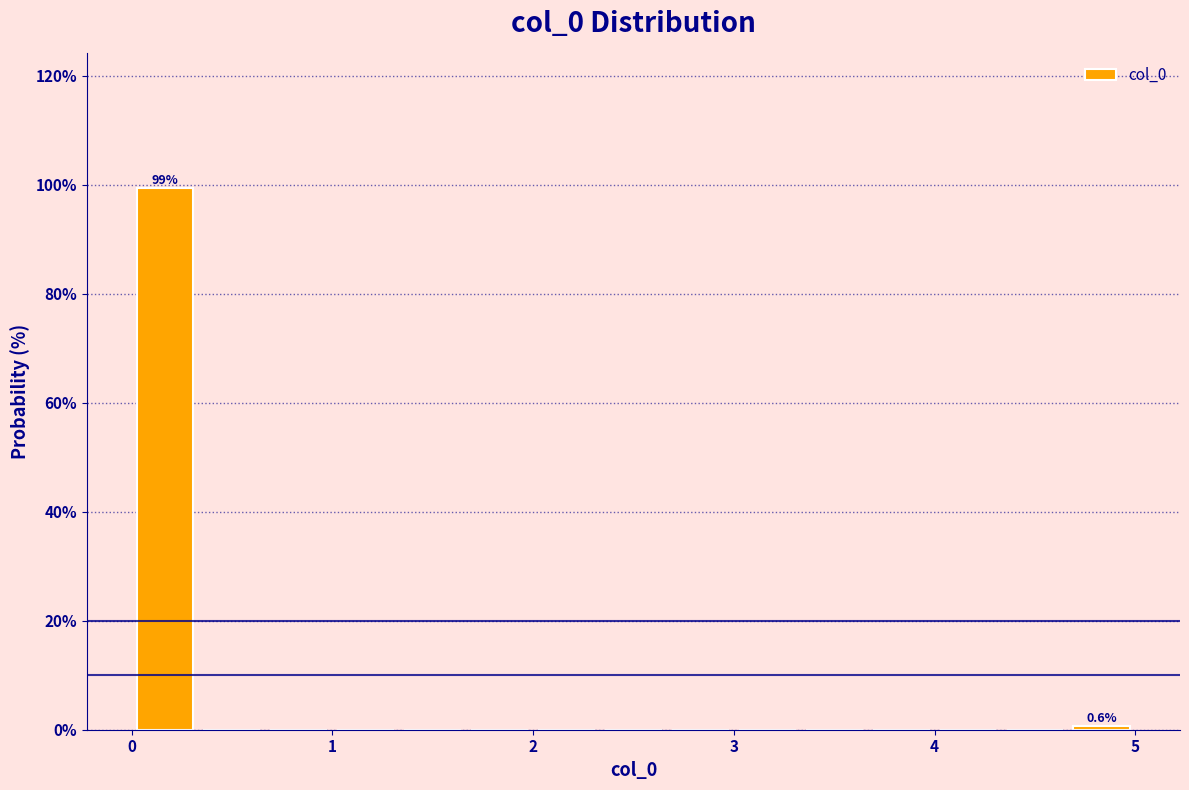

Around what value on the x-axis is the tallest bar? Give the approximate position of its centre, as read against the axis.

0.2